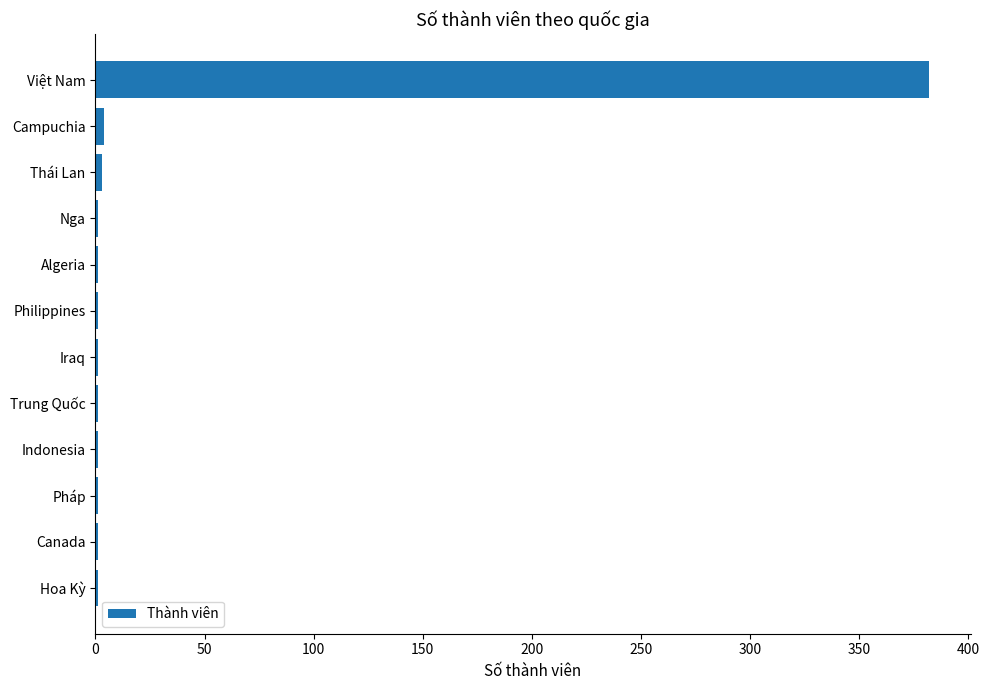

Count the number of categories in the chart.

12